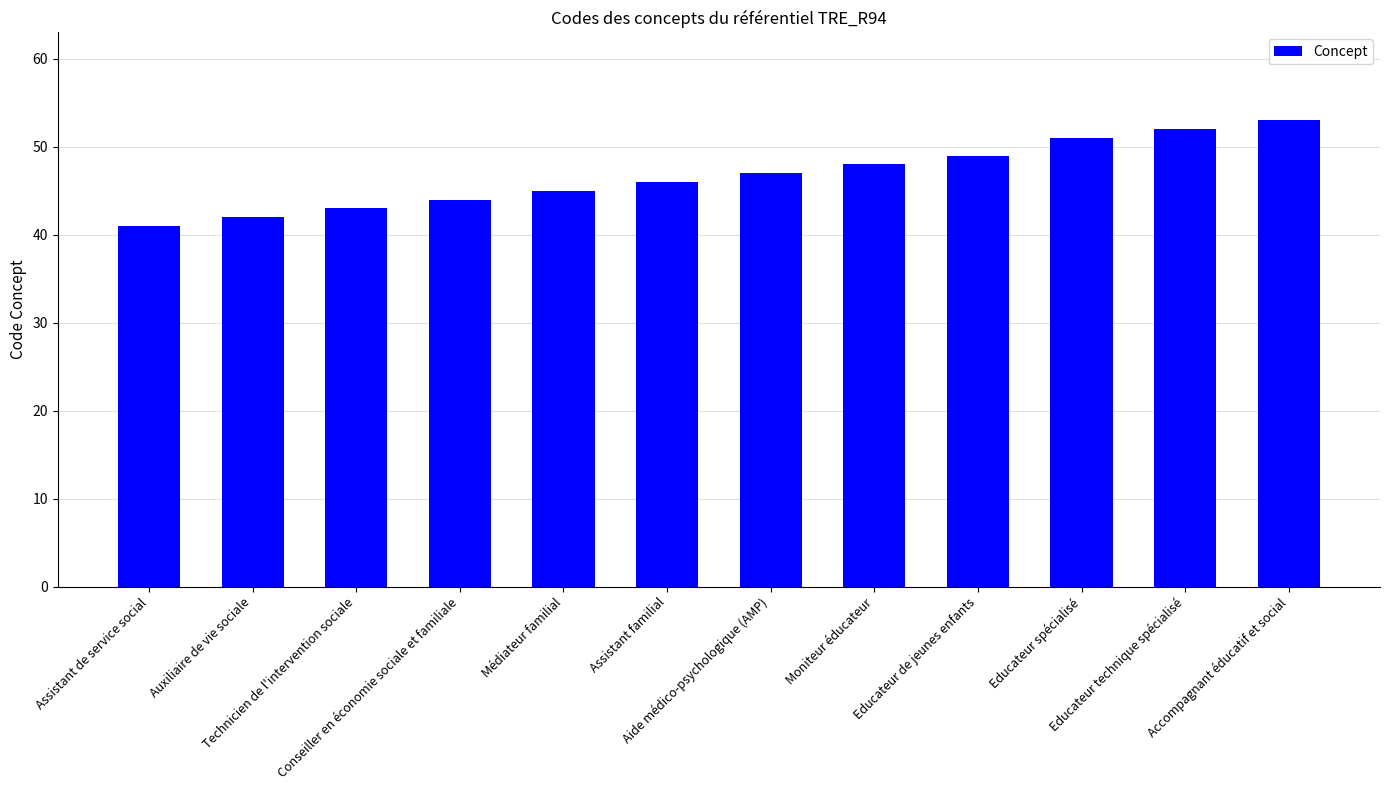

The chart shows a value of 45 at Médiateur familial. True or false?

True